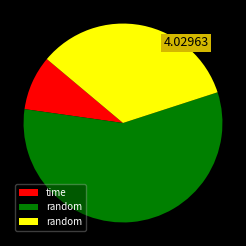

Does any single category account for the majority?

Yes